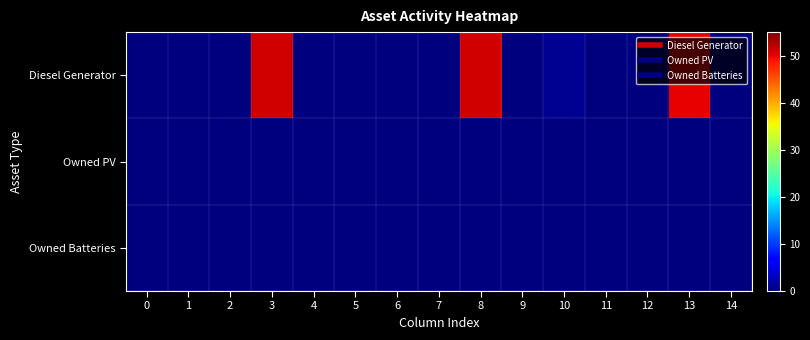

Reading left to right, what are all the values shown in this chart?

row_0: 0	0	0	51	0	0	0	0	51	0	1	0	0	50	0
row_1: 0	0	0	0	0	0	0	0	0	0	0	0	0	0	0
row_2: 0	0	0	0	0	0	0	0	0	0	0	0	0	0	0